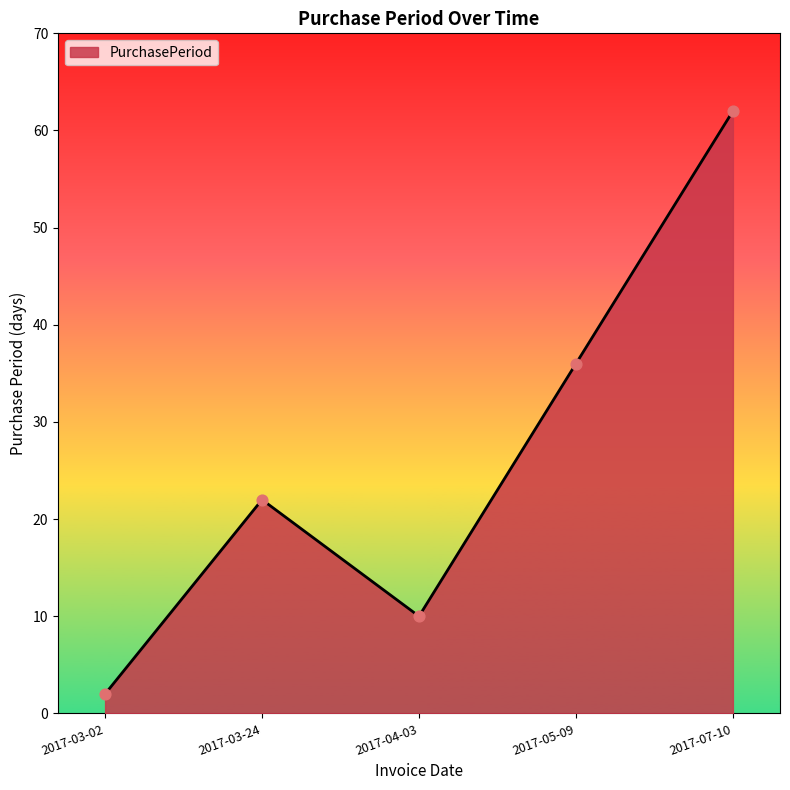

Which has a higher value, 2017-04-03 or 2017-03-02?

2017-04-03